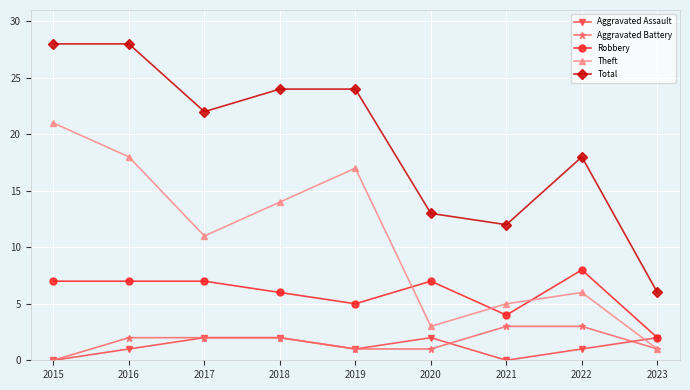

Reading left to right, what are all the values shown in this chart?

Aggravated Assault: 2015=0	2016=1	2017=2	2018=2	2019=1	2020=2	2021=0	2022=1	2023=2
Aggravated Battery: 2015=0	2016=2	2017=2	2018=2	2019=1	2020=1	2021=3	2022=3	2023=1
Robbery: 2015=7	2016=7	2017=7	2018=6	2019=5	2020=7	2021=4	2022=8	2023=2
Theft: 2015=21	2016=18	2017=11	2018=14	2019=17	2020=3	2021=5	2022=6	2023=1
Total: 2015=28	2016=28	2017=22	2018=24	2019=24	2020=13	2021=12	2022=18	2023=6